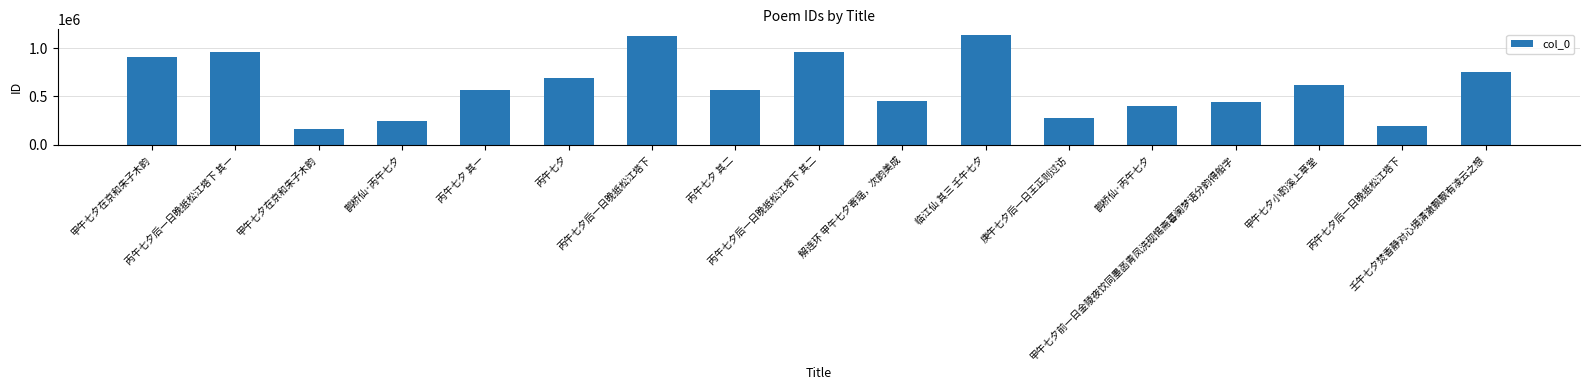

What is the difference between the second highest and minimum values?

957581